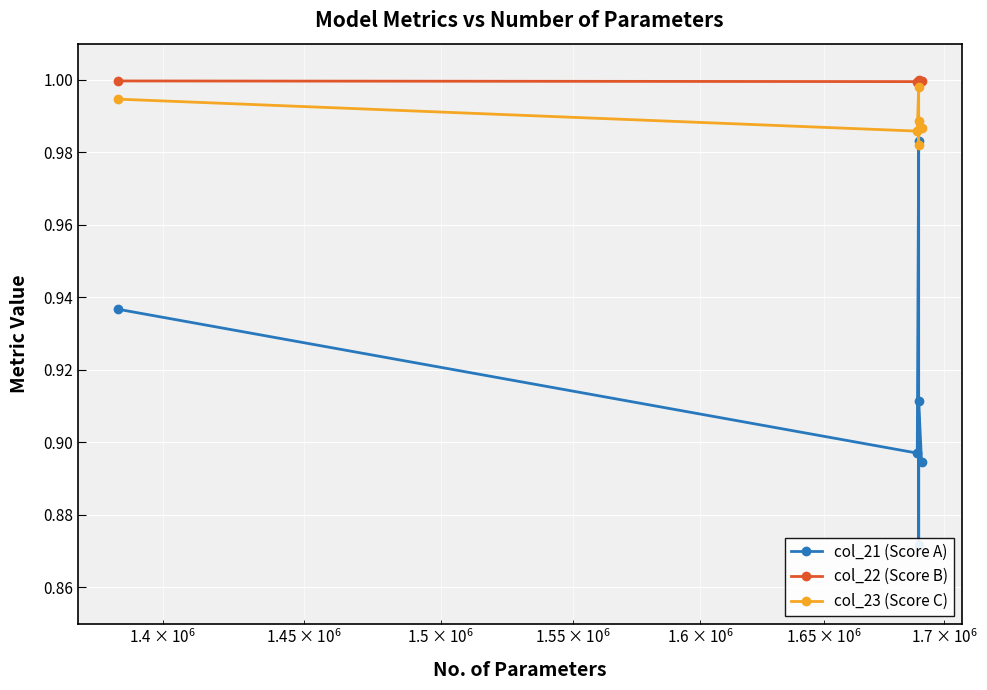

Is the value of col_22 (Score B) at 10000000 greater than the value of col_23 (Score C) at 4?

Yes